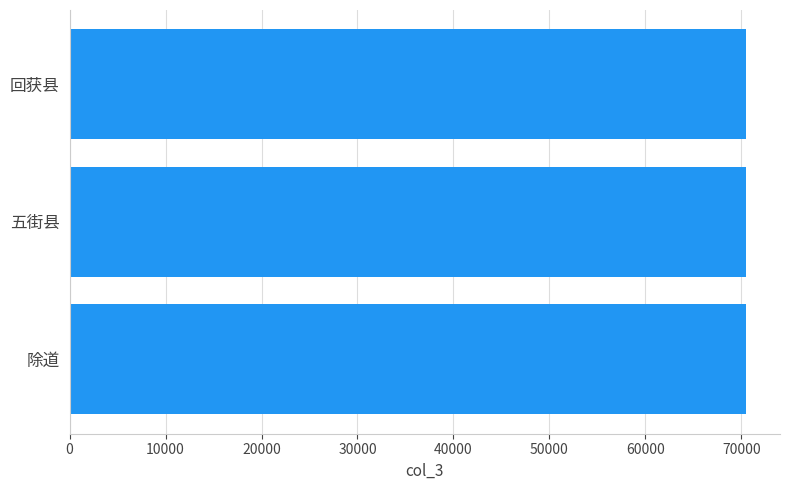

What is the smallest value displayed?

70508